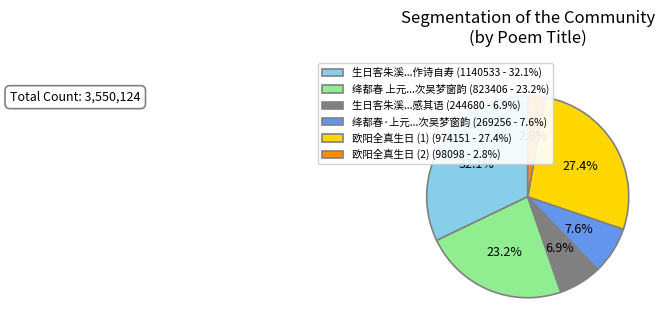

What is the total percentage of 欧阳全真生日 (2) (98098 - 2.8%) and 生日客朱溪...作诗自寿 (1140533 - 32.1%)?

34.9%